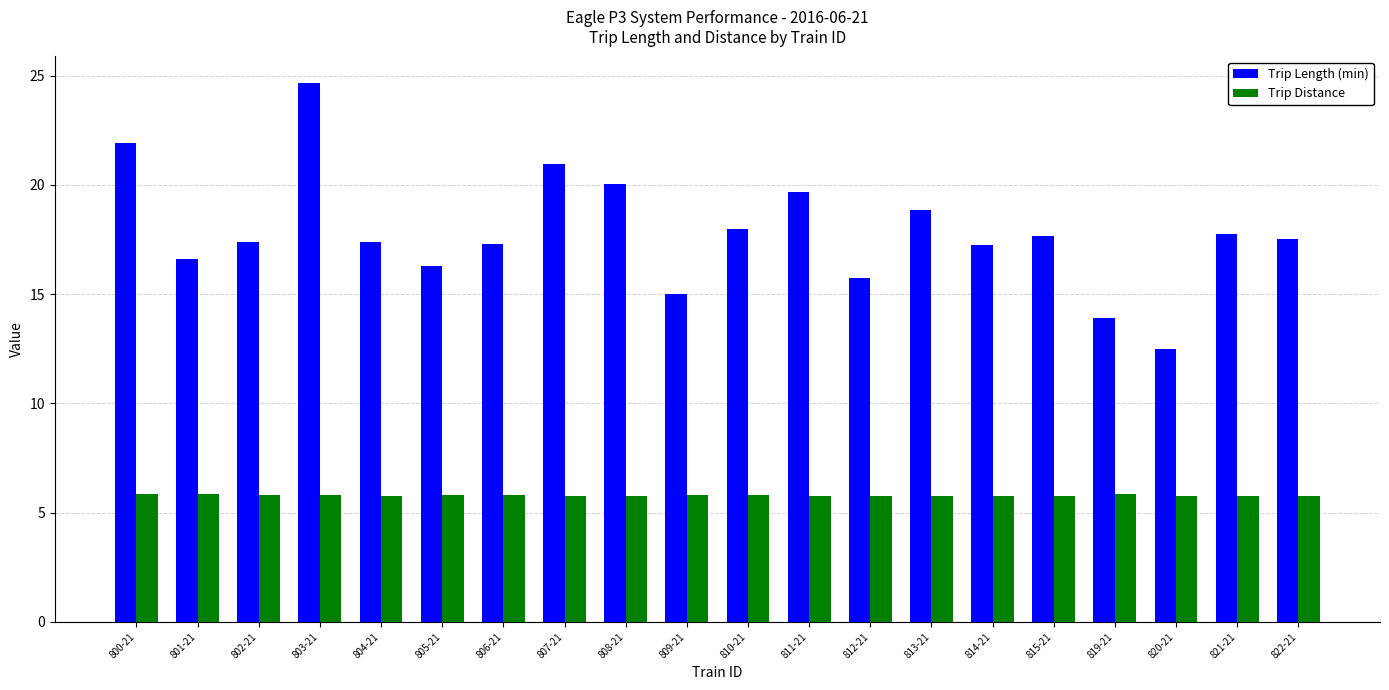

What is the minimum value for Trip Distance?

5.8